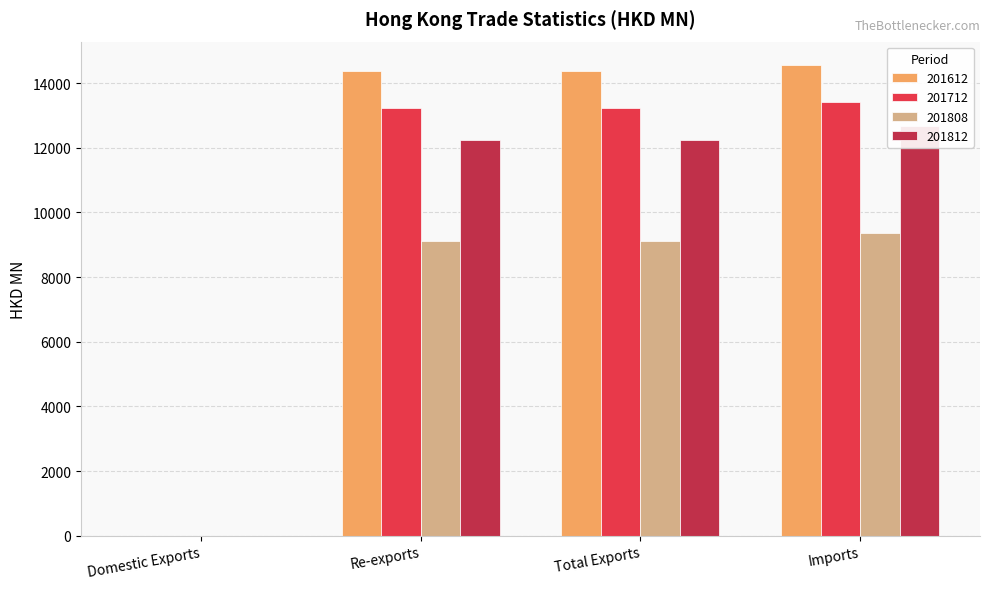

List the series in order of their overall mean, highest first.

201612, 201712, 201812, 201808